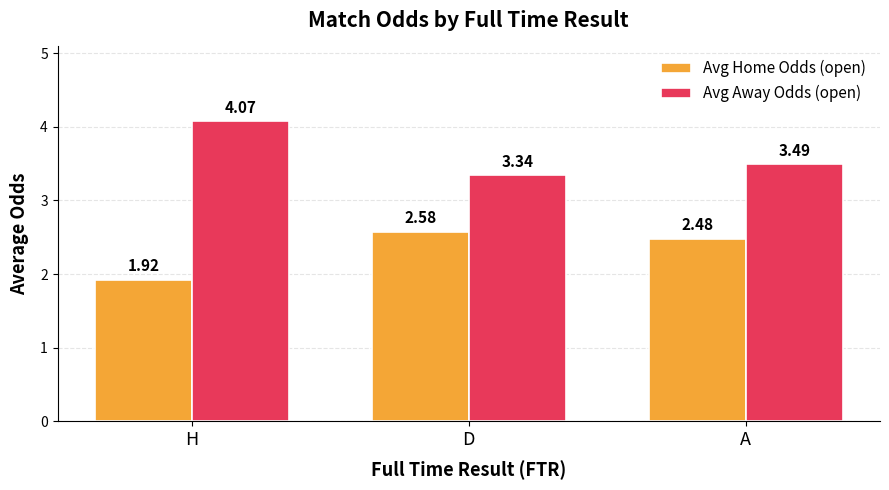

How many bars are there in each group?

2